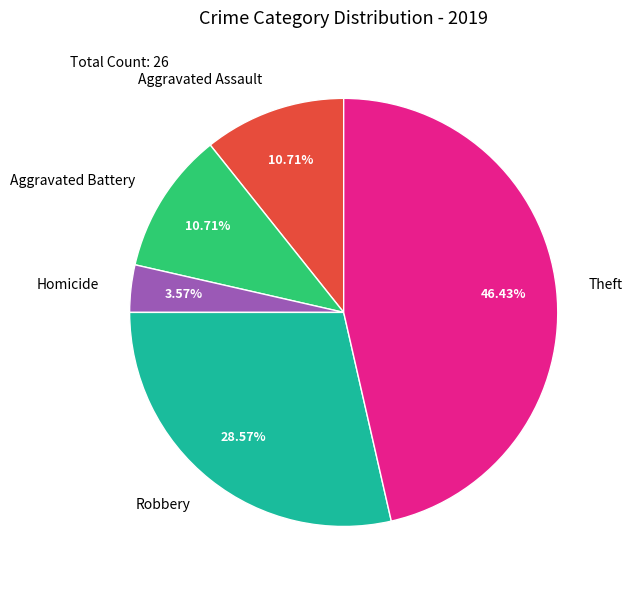

Between Homicide and Theft, which is larger?

Theft